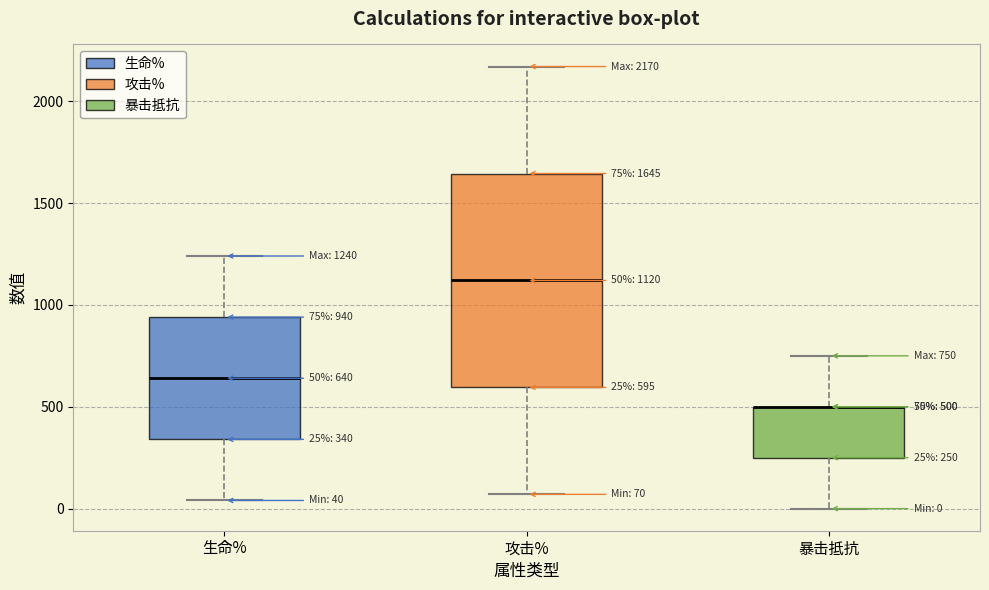

Which box is the tallest, from its lower edge to its upper edge?

攻击%